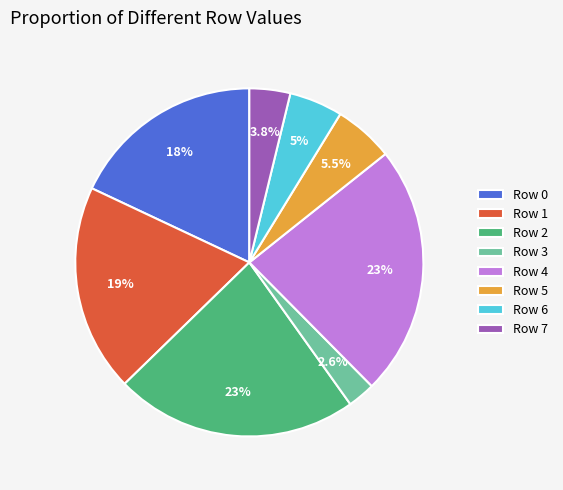

Is there a majority slice in this chart?

No